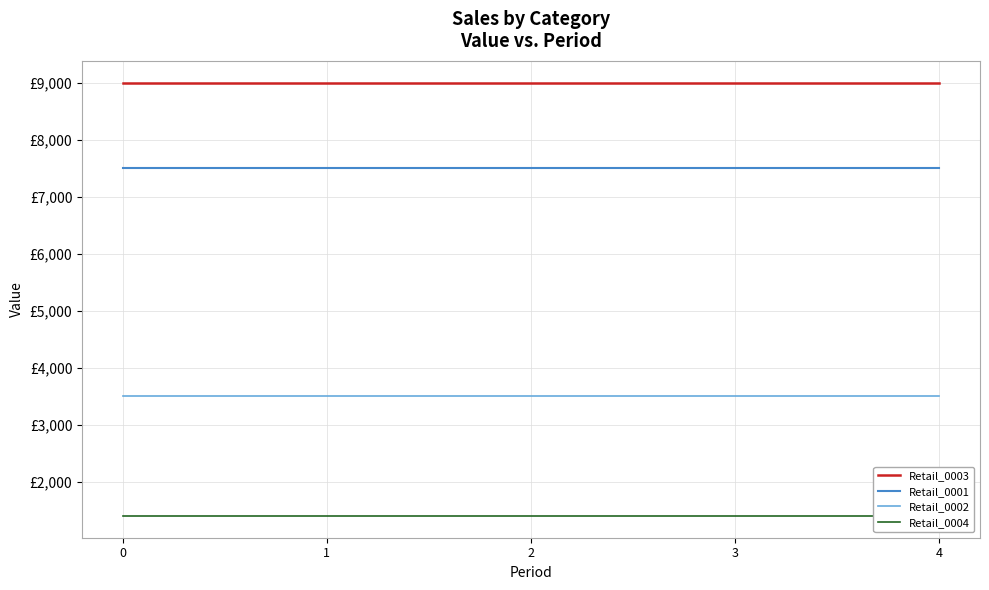

Reading right to left, transcribe all the data shown in this chart.

Retail_0003: 4=9000	3=9000	2=9000	1=9000	0=9000
Retail_0001: 4=7500	3=7500	2=7500	1=7500	0=7500
Retail_0002: 4=3500	3=3500	2=3500	1=3500	0=3500
Retail_0004: 4=1400	3=1400	2=1400	1=1400	0=1400